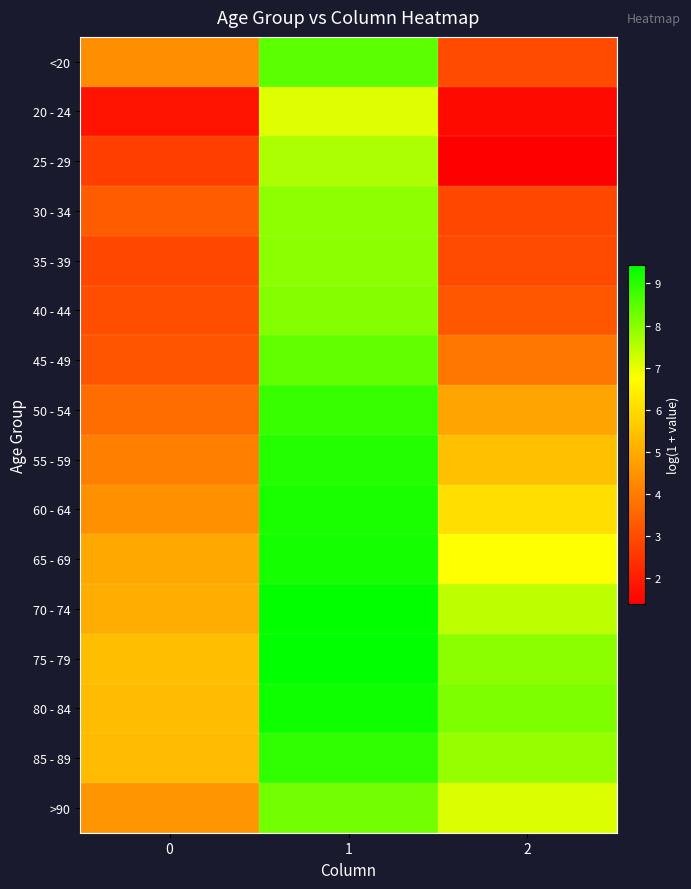

Reading left to right, list all the values displayed in this chart.

<20: 0=4.4	1=8.4	2=2.9
20 - 24: 0=1.8	1=7.1	2=1.6
25 - 29: 0=2.7	1=7.6	2=1.4
30 - 34: 0=3.3	1=7.9	2=2.9
35 - 39: 0=2.9	1=7.9	2=2.9
40 - 44: 0=3.0	1=8.0	2=3.2
45 - 49: 0=3.2	1=8.4	2=3.9
50 - 54: 0=3.7	1=8.8	2=4.8
55 - 59: 0=4.1	1=9.0	2=5.4
60 - 64: 0=4.4	1=9.1	2=6.1
65 - 69: 0=4.9	1=9.2	2=6.7
70 - 74: 0=5.0	1=9.4	2=7.4
75 - 79: 0=5.4	1=9.4	2=8.0
80 - 84: 0=5.3	1=9.3	2=8.1
85 - 89: 0=5.3	1=8.9	2=7.8
>90: 0=4.5	1=8.2	2=7.1